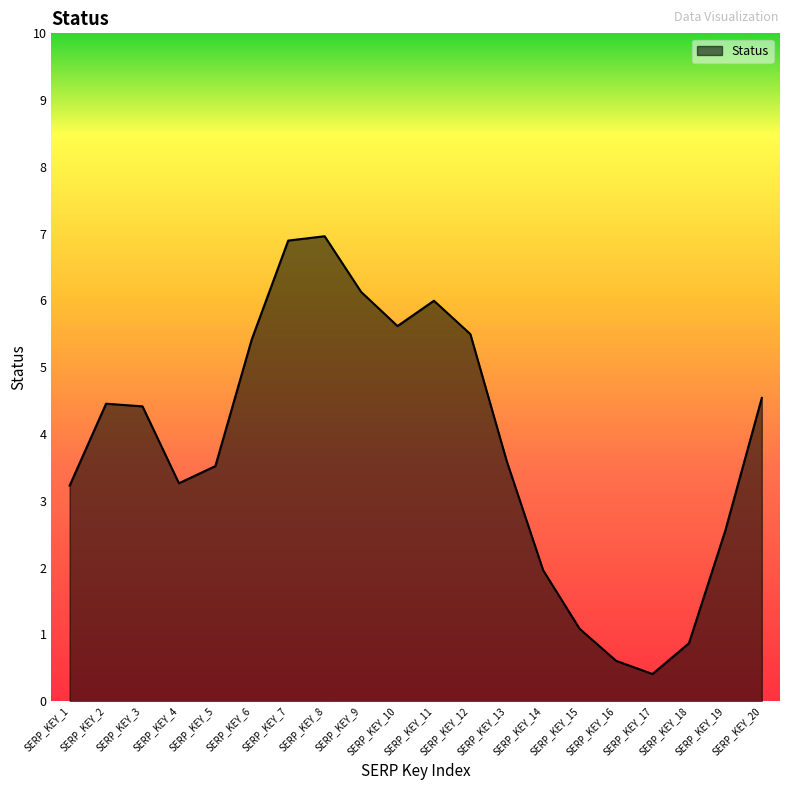

What is the change in value from SERP_KEY_1 to SERP_KEY_6?

+2.2